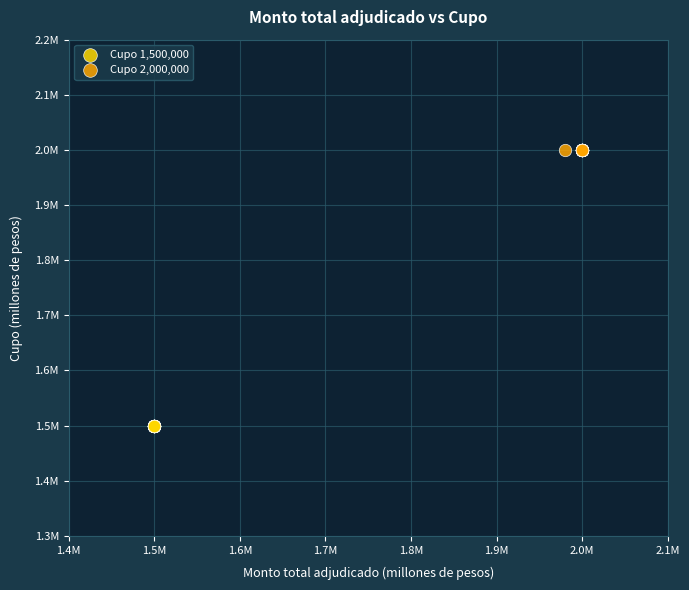

Which series contains the highest Y value?

Cupo 2,000,000